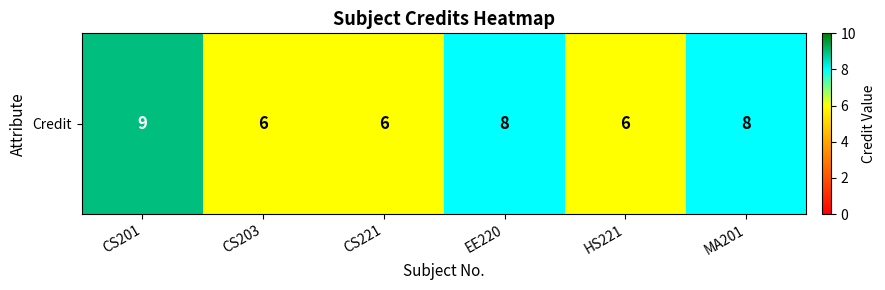

Rank the categories by value from highest to lowest.

CS201, EE220, MA201, CS203, CS221, HS221